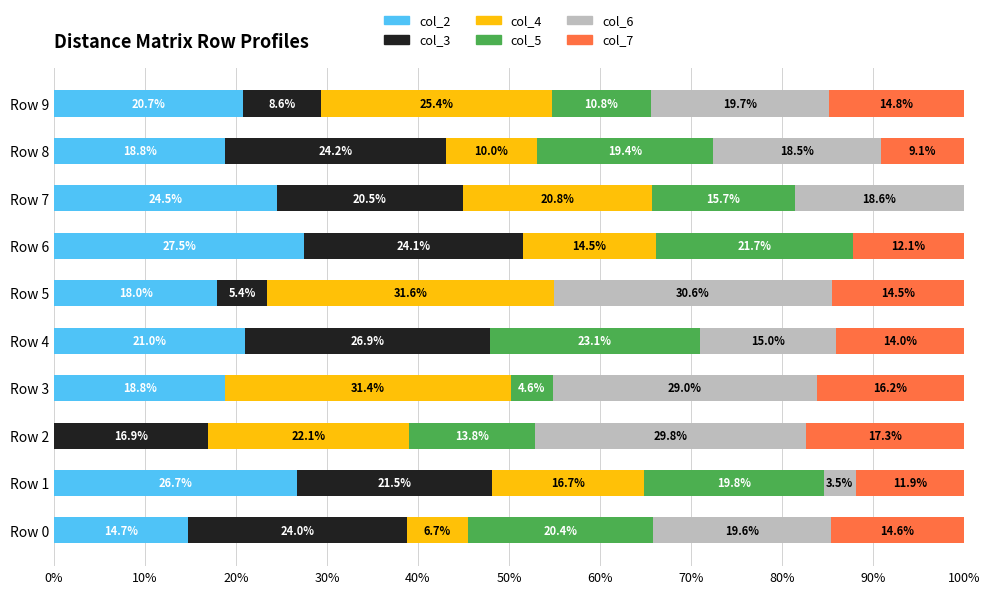

What is the total value across all series at Row 9?

100.0